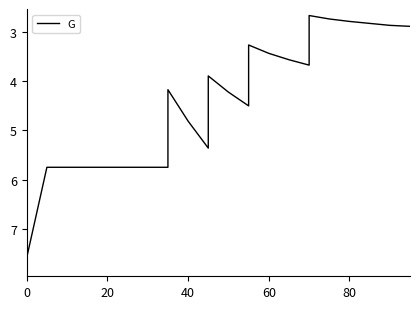

What is the average value?

4.4